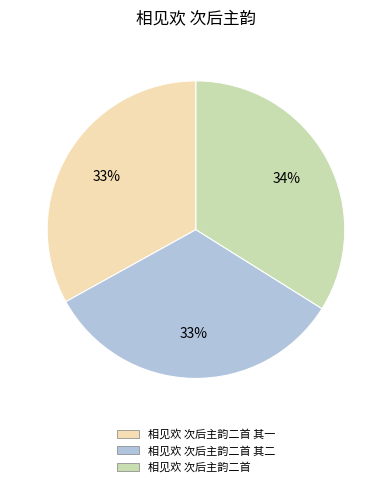

Is there a majority slice in this chart?

No